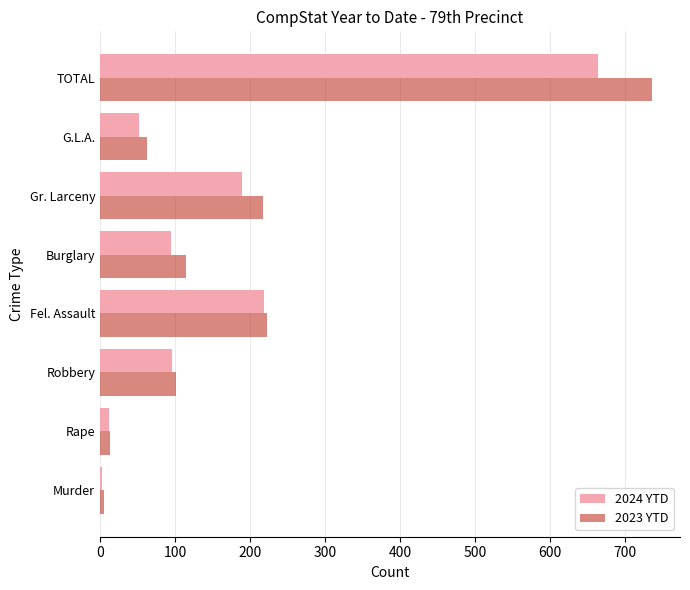

What is the sum of all 2024 YTD values?

1330